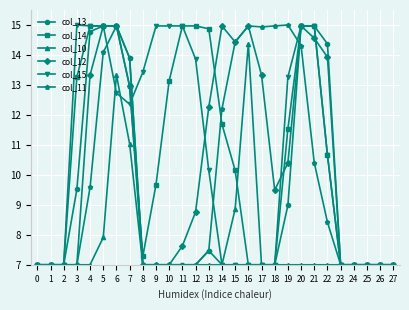

What is the difference between the maximum and minimum values in the col_14 series?

8.0